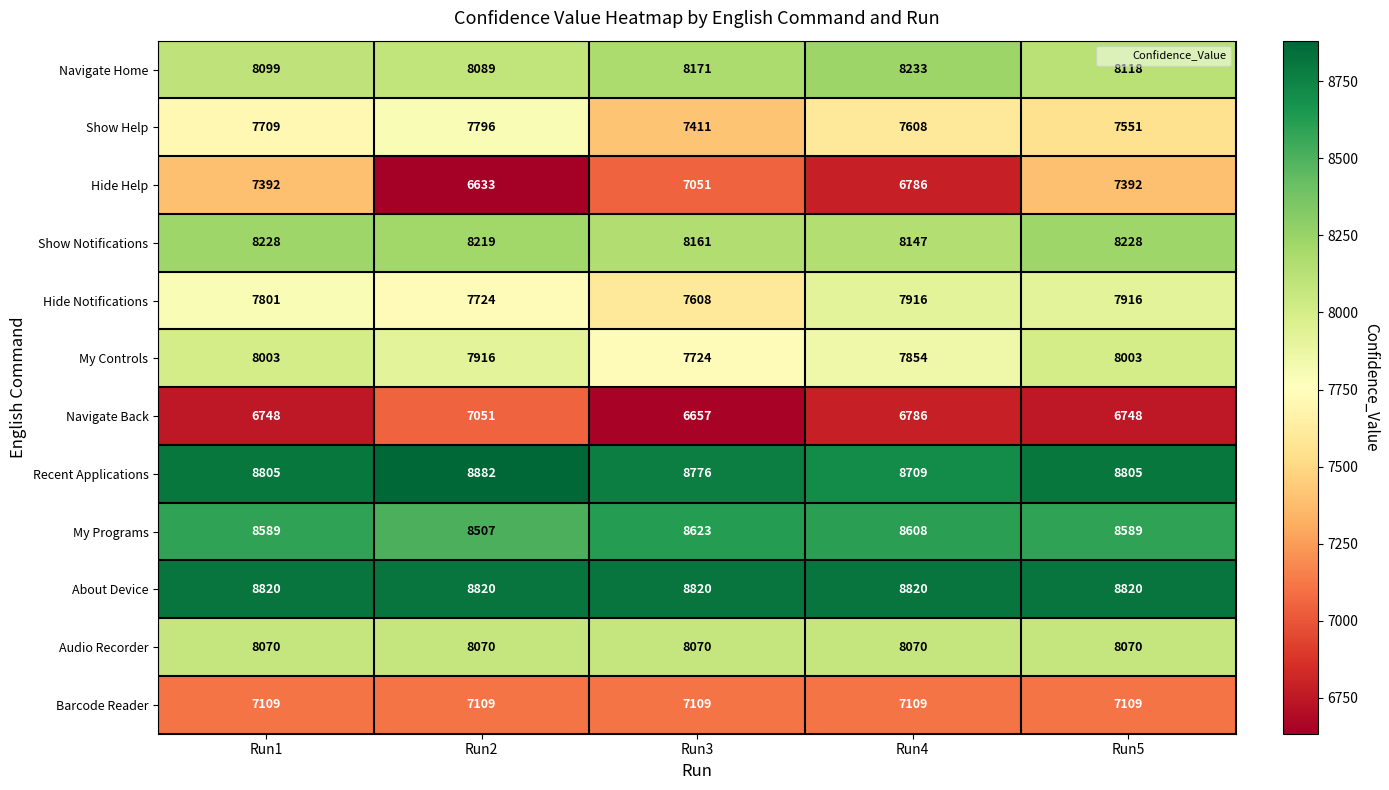

Which series changed the most between Run1 and Run3?

Hide Help